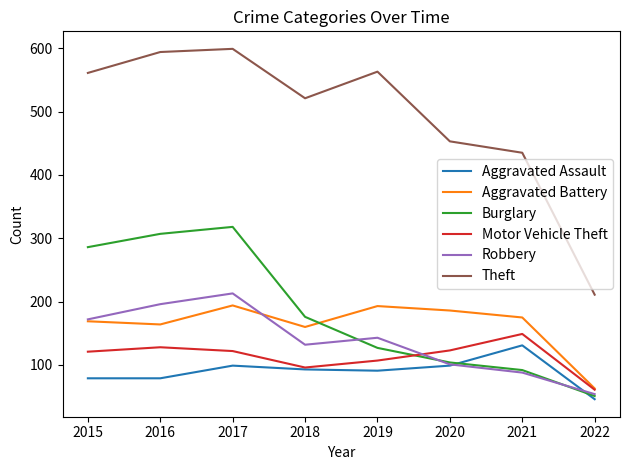

What is the approximate value of Burglary at 2019?

127